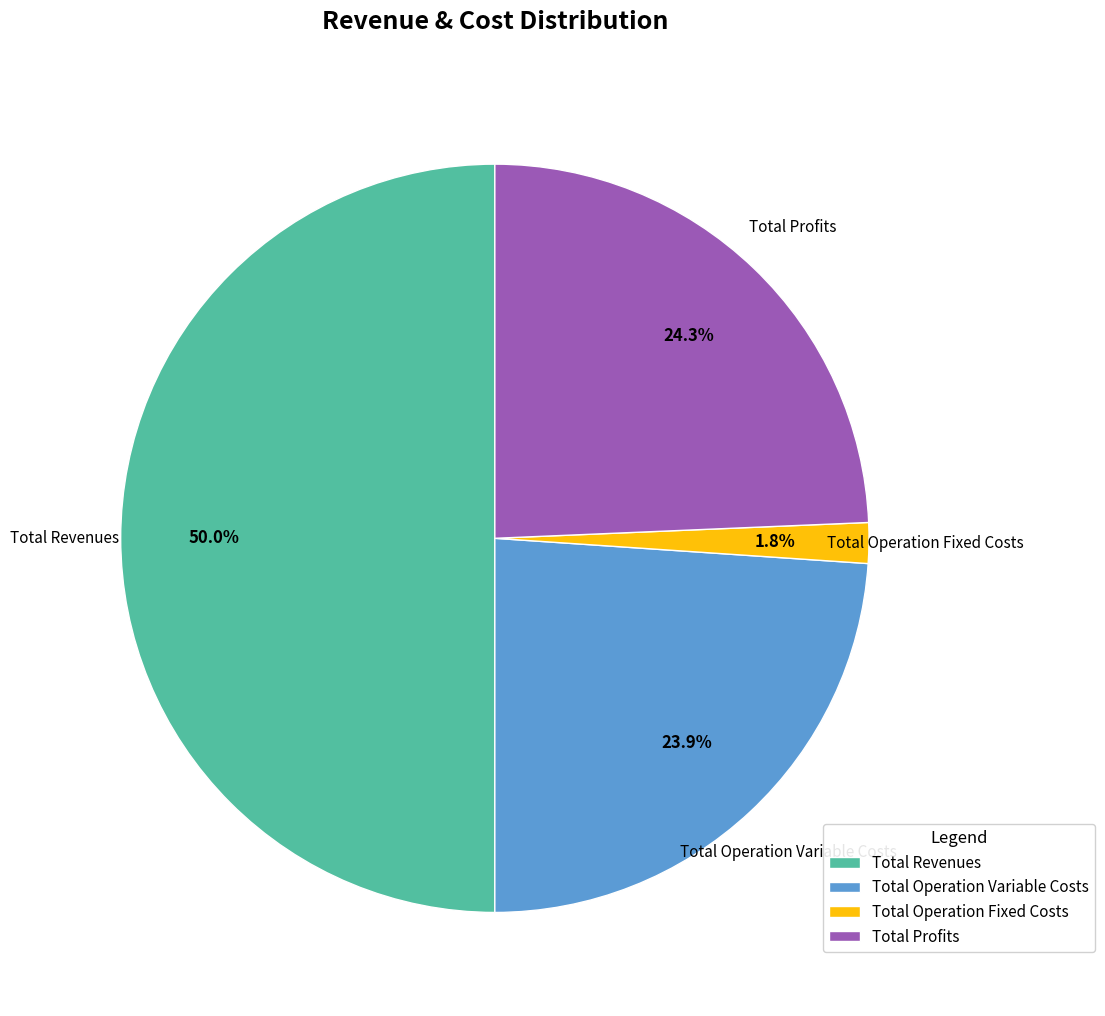

Does Total Operation Variable Costs represent more than half of the total?

No